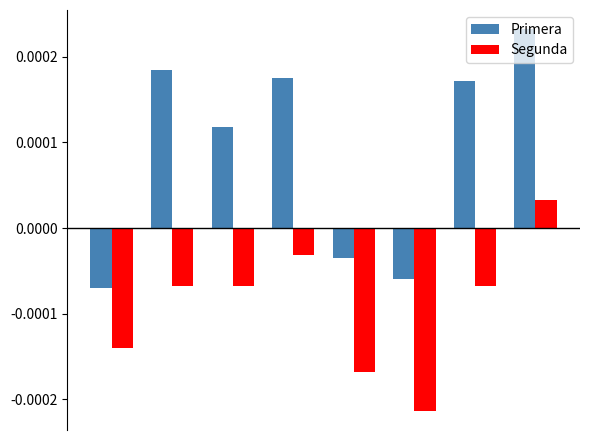

How many Primera values are between 0 and 1?

5